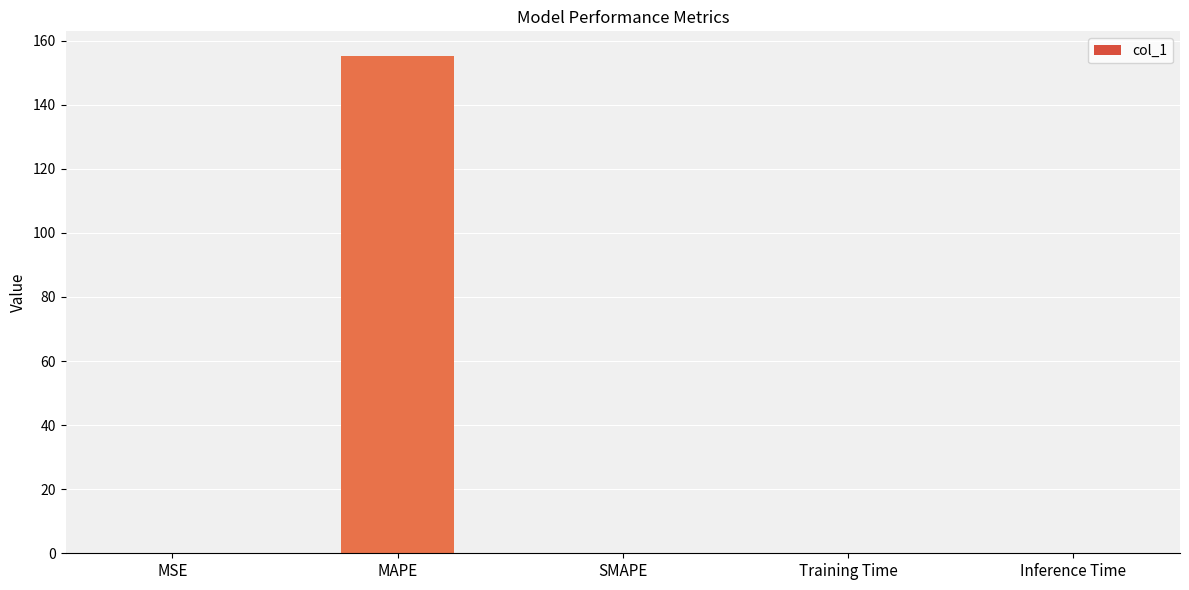

The chart shows a value of 59.5 at SMAPE. True or false?

False